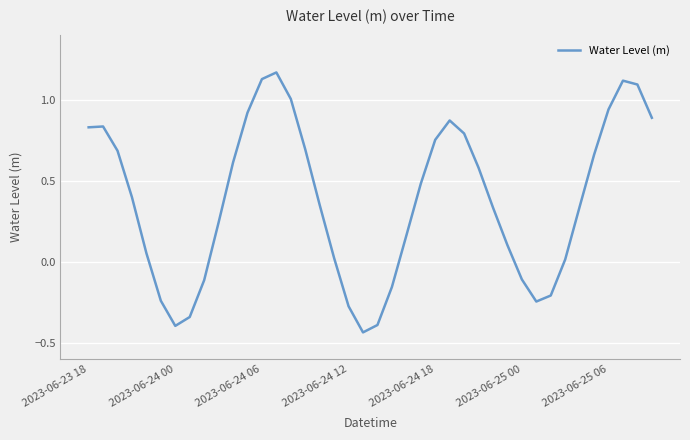

What is the difference between the maximum and minimum values?

1.6